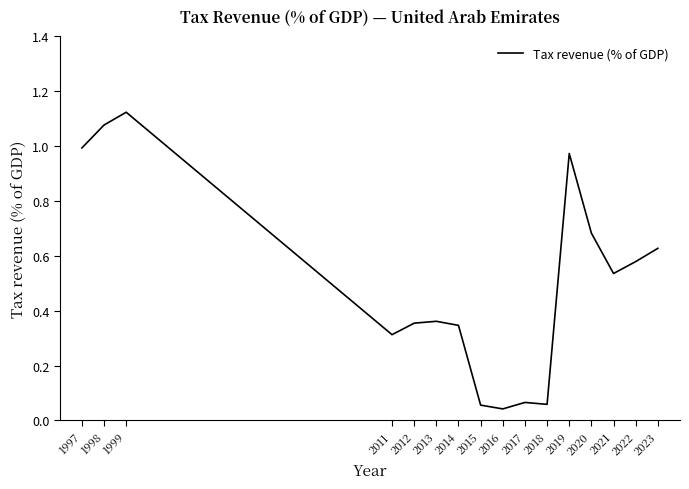

True or false: the data shows 0.2 at 2014.

False